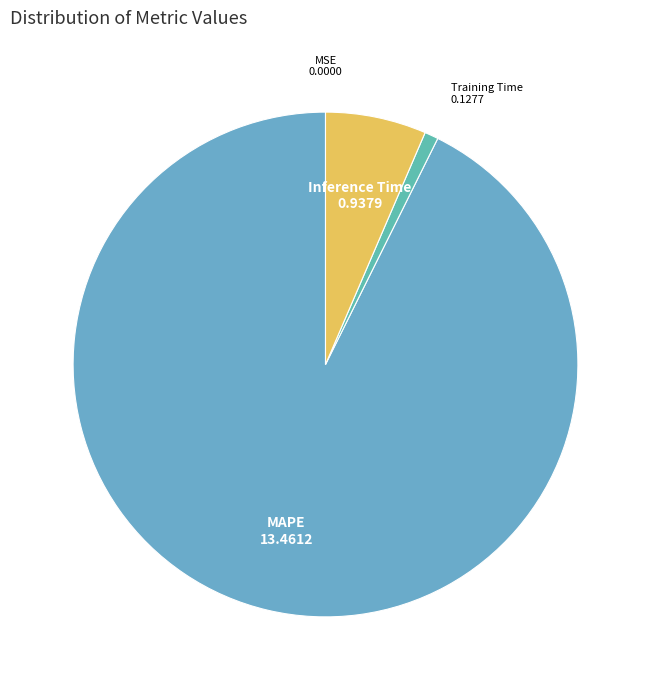

Which category accounts for the majority?

MAPE